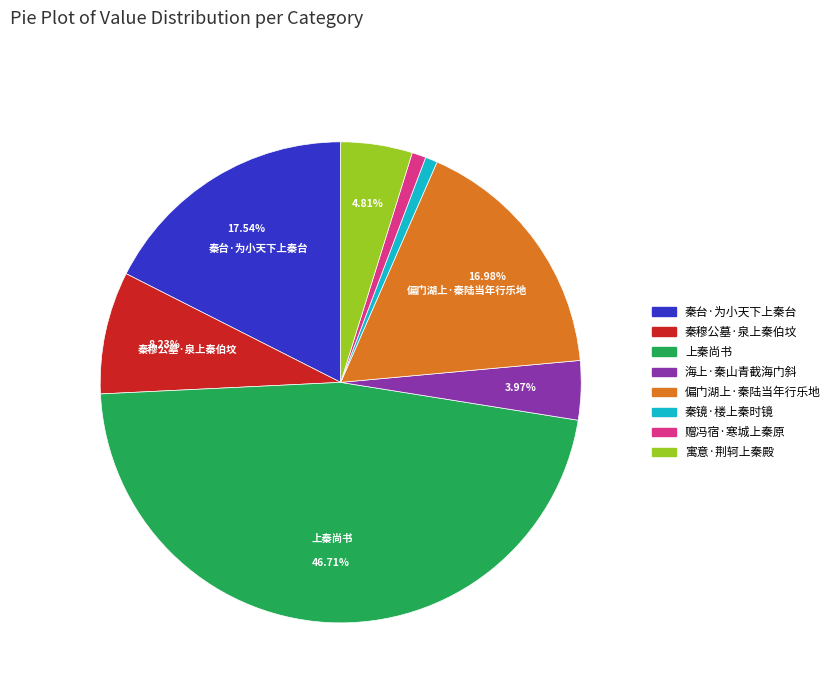

Is it true that 海上·秦山青截海门斜 is 4% of the pie?

True